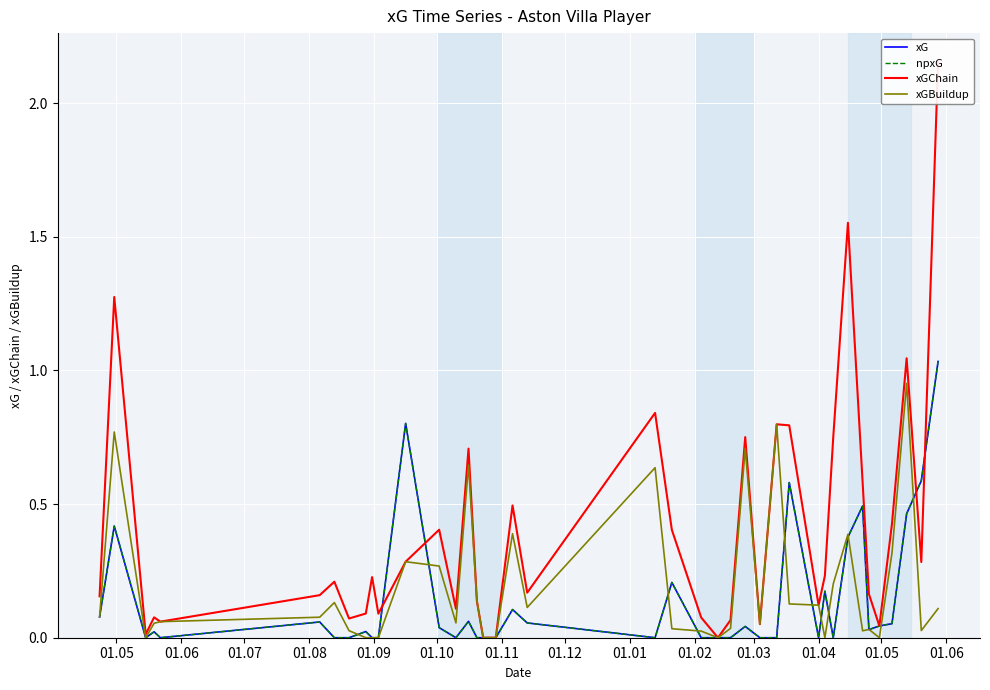

Which series has the widest spread of values?

xGChain